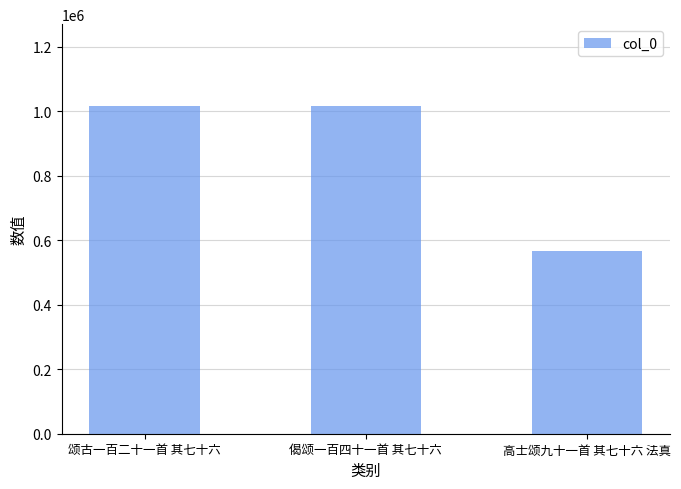

How many data points does each series have?

3